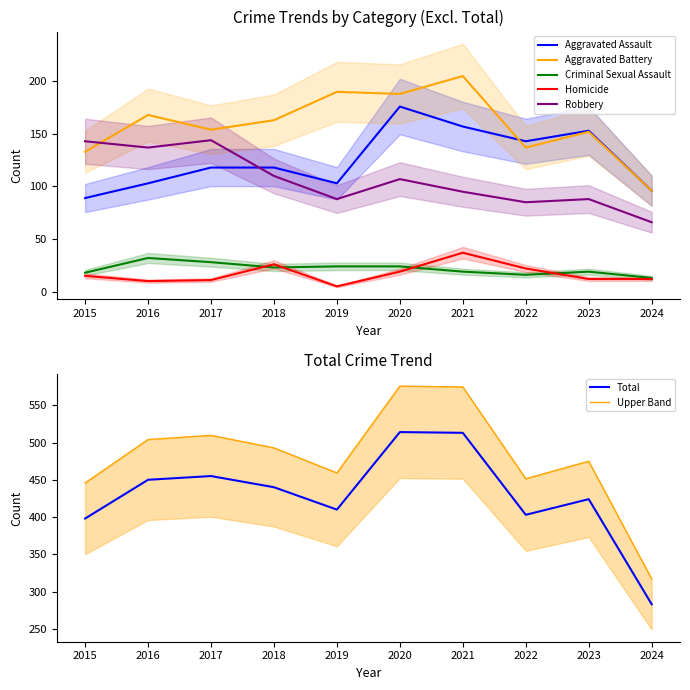

True or false: Homicide has more than 2 points higher than both neighbors.

False